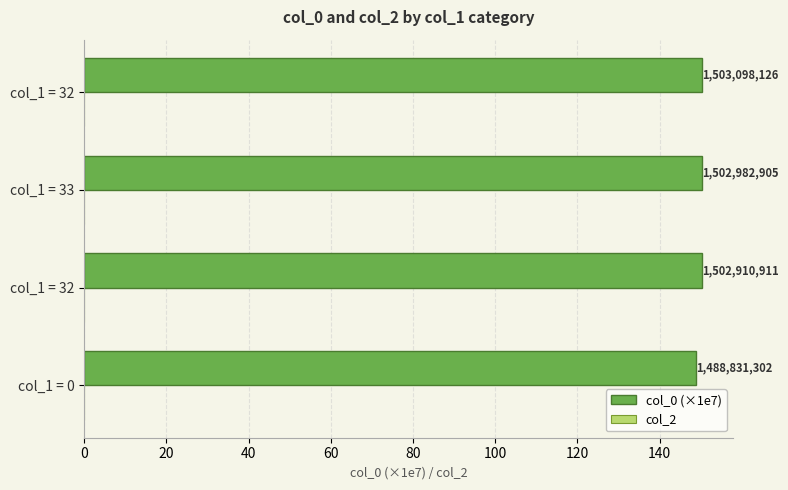

How many bars are there in total?

4